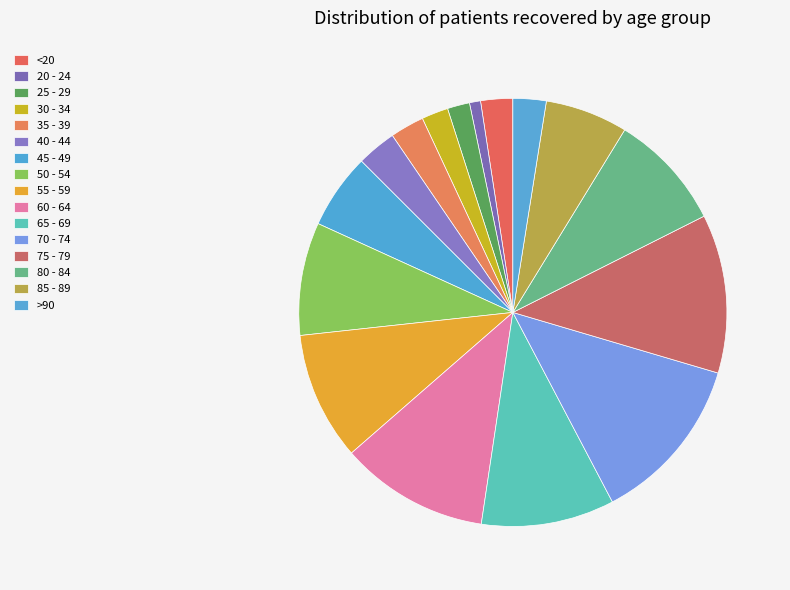

Between >90 and 80 - 84, which is larger?

80 - 84